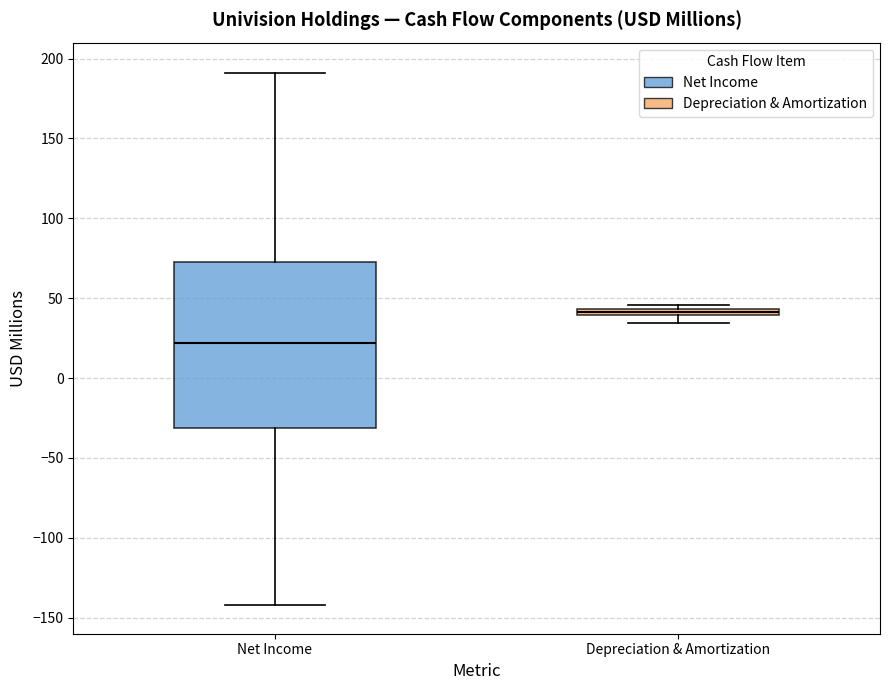

Which box has the lowest median line?

Net Income